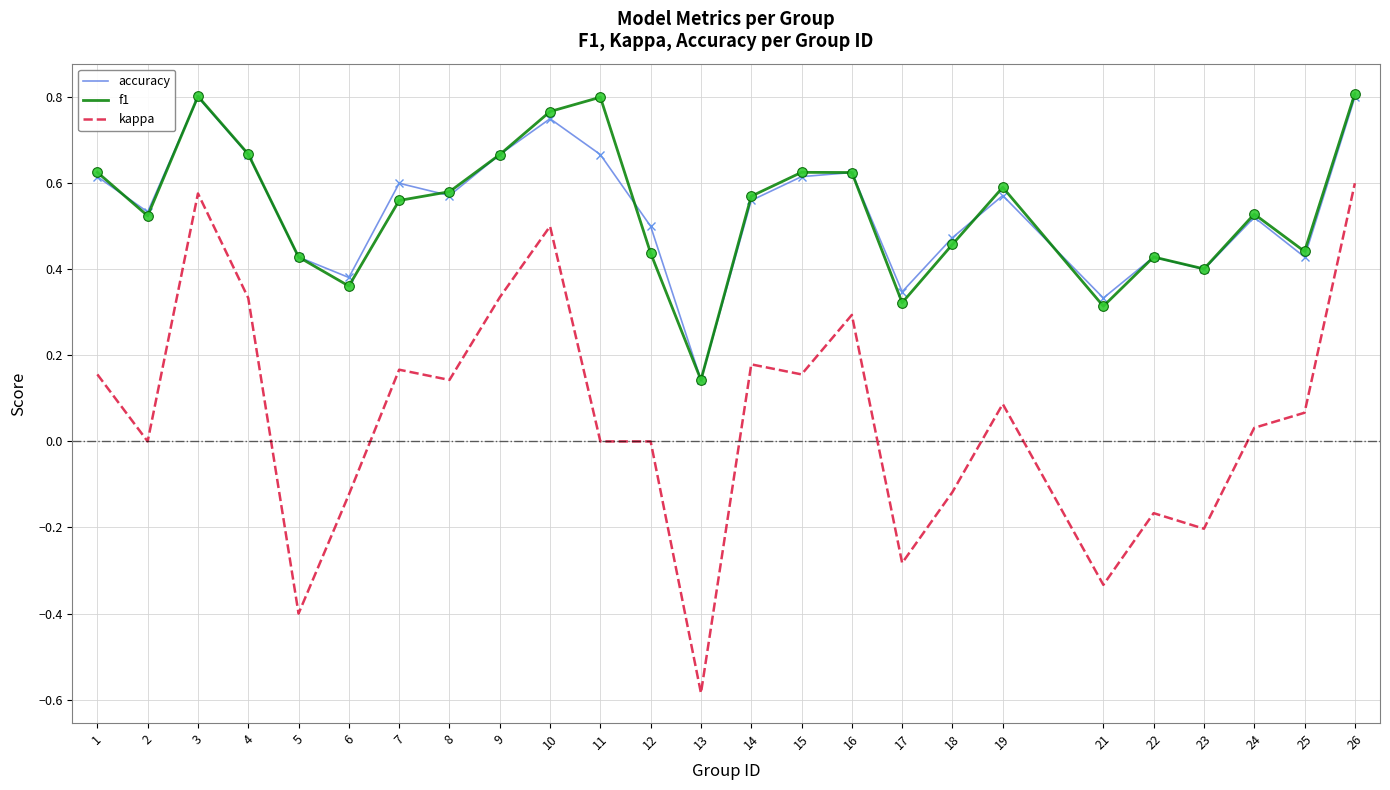

True or false: f1 has a value of 0.5 at 18.

True